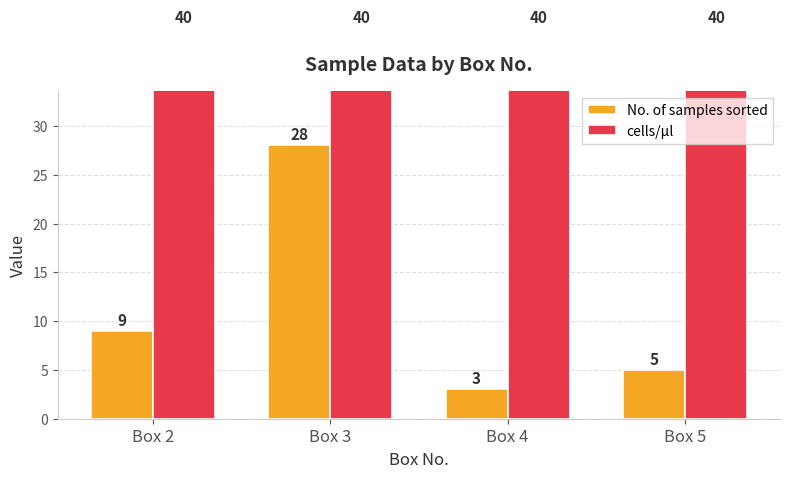

How many groups of bars are there?

4